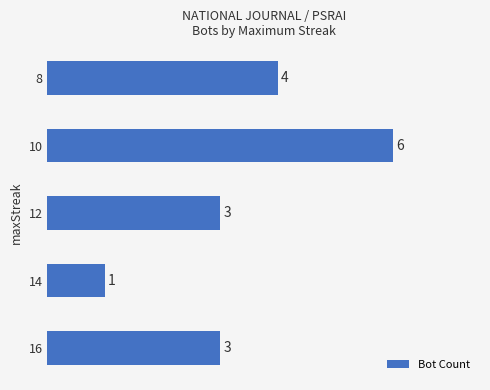

How many categories are shown in the chart?

5